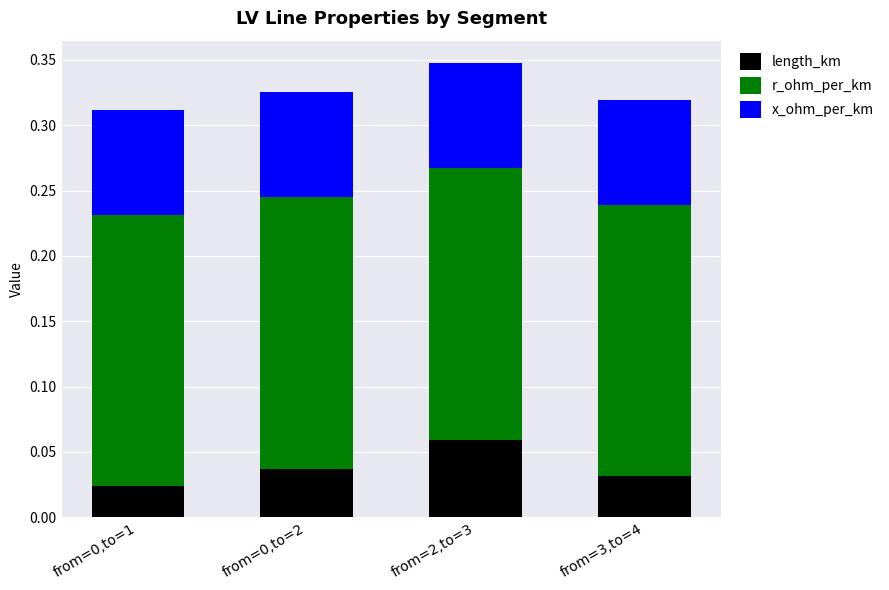

What are all the series names shown in the legend?

length_km, r_ohm_per_km, x_ohm_per_km